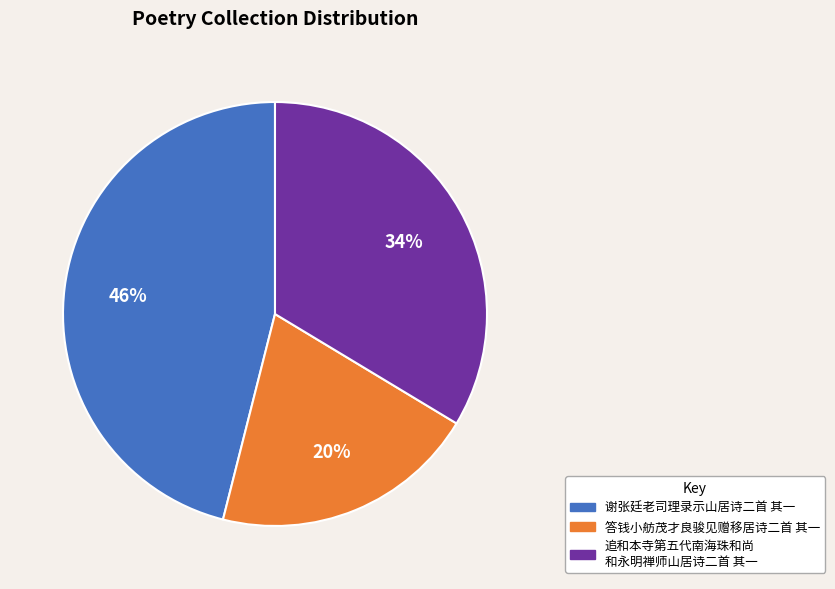

To the nearest percent, what is the average slice percentage?

33%